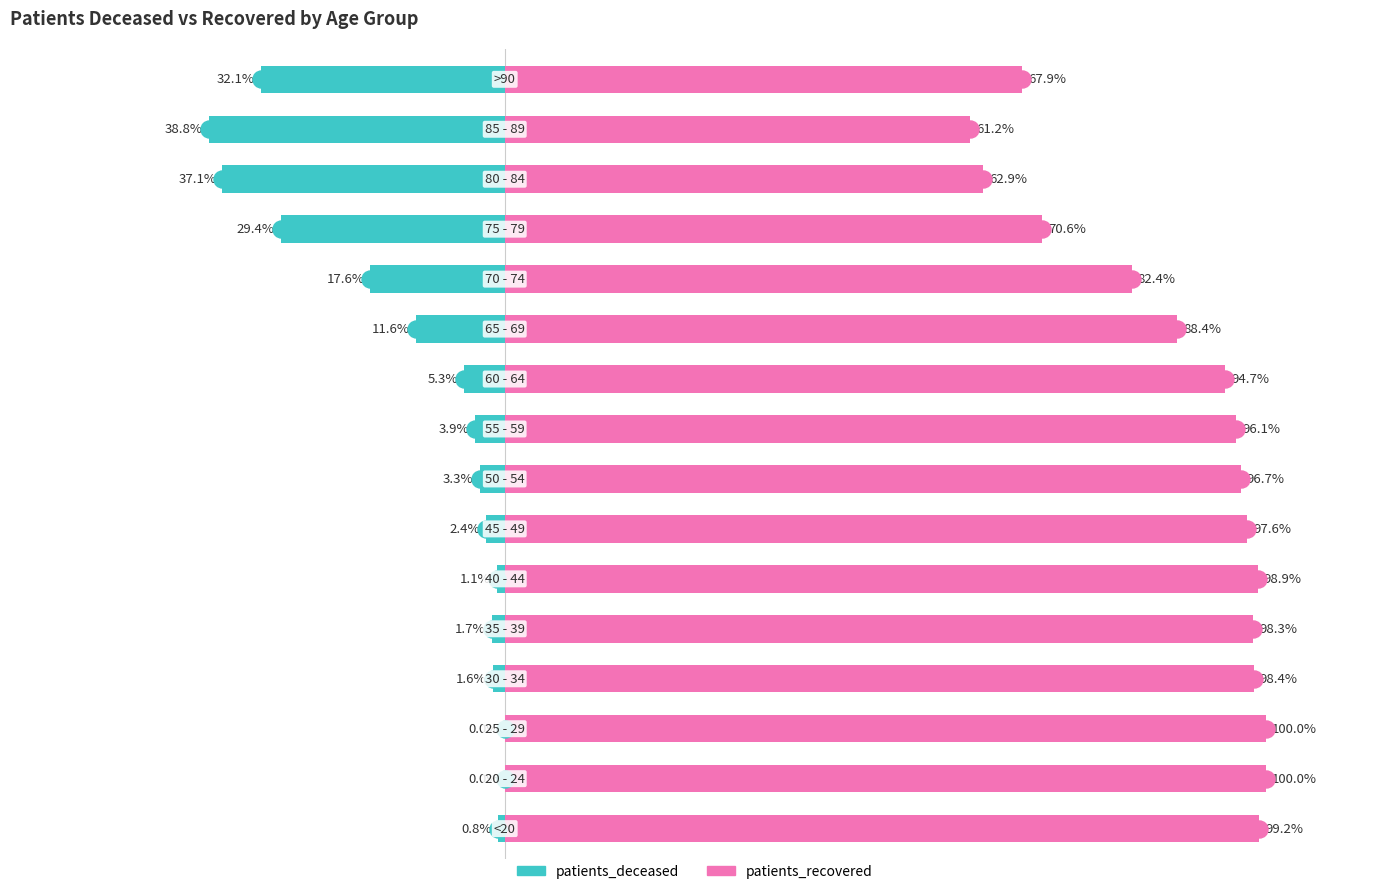

Between 4 and 6, which series saw the biggest shift?

patients_deceased